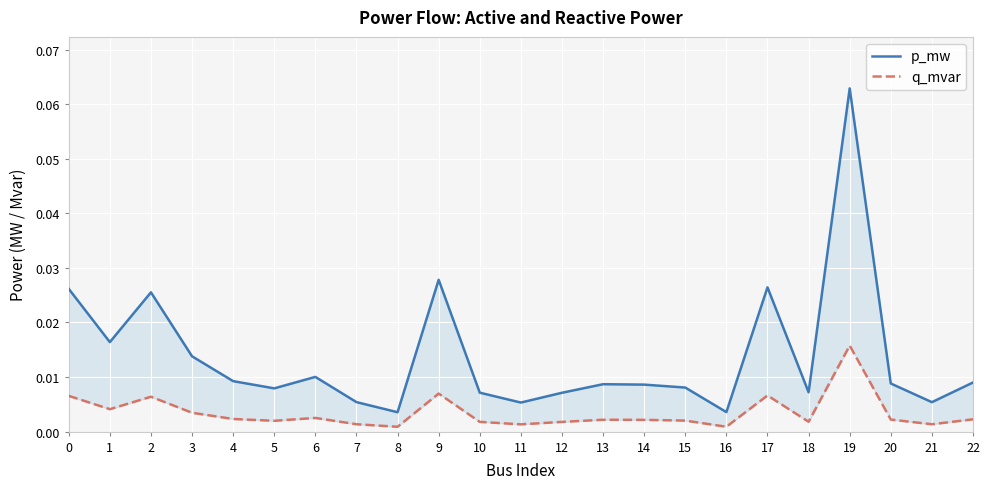

Which series has the largest total across all categories?

p_mw